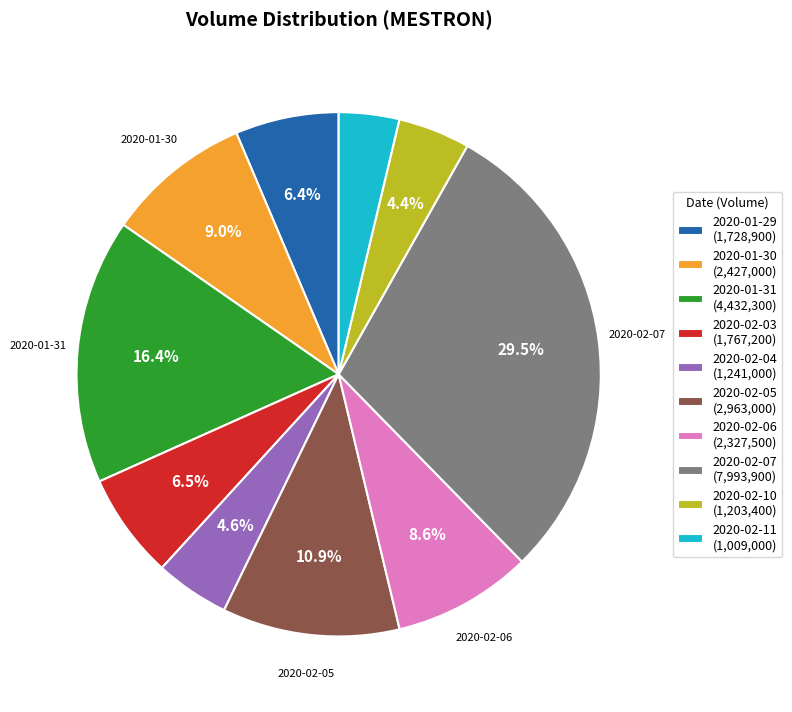

Does any single category account for the majority?

No